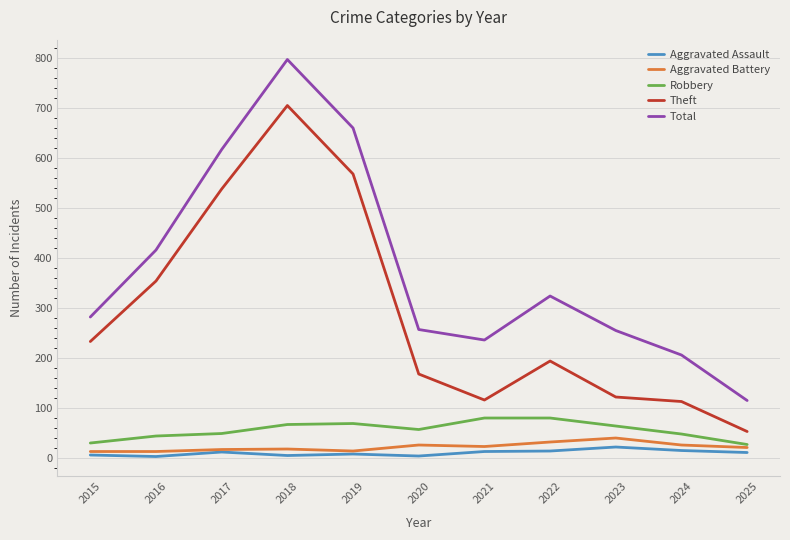

The Aggravated Assault series shows 6 at 2015. True or false?

True